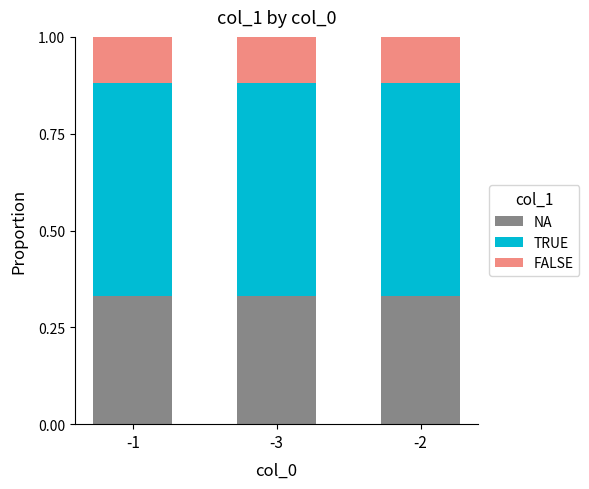

What is the total value across all series at -2?

1.0